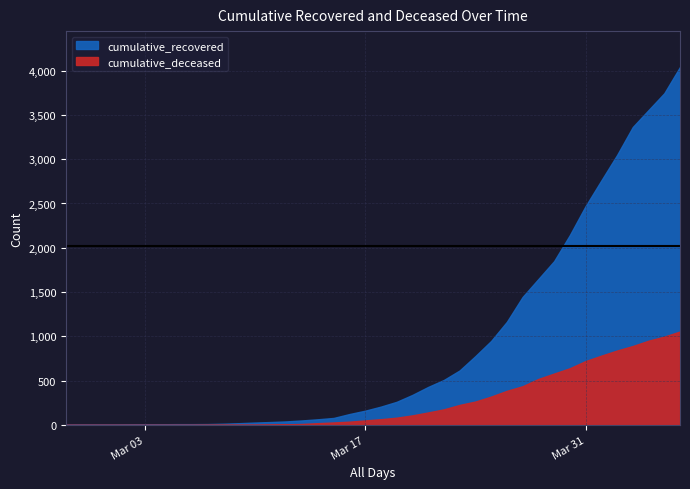

List the series in order of their overall mean, lowest first.

cumulative_deceased, cumulative_recovered